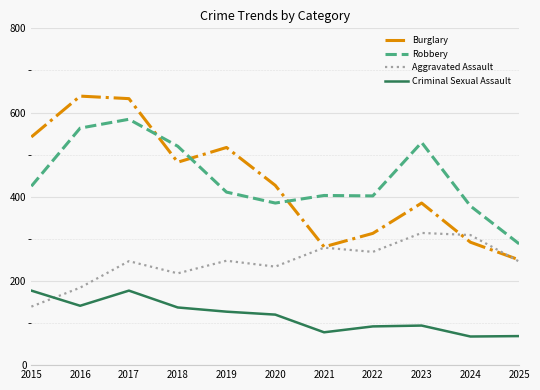

What is the highest value of the Robbery series?

584